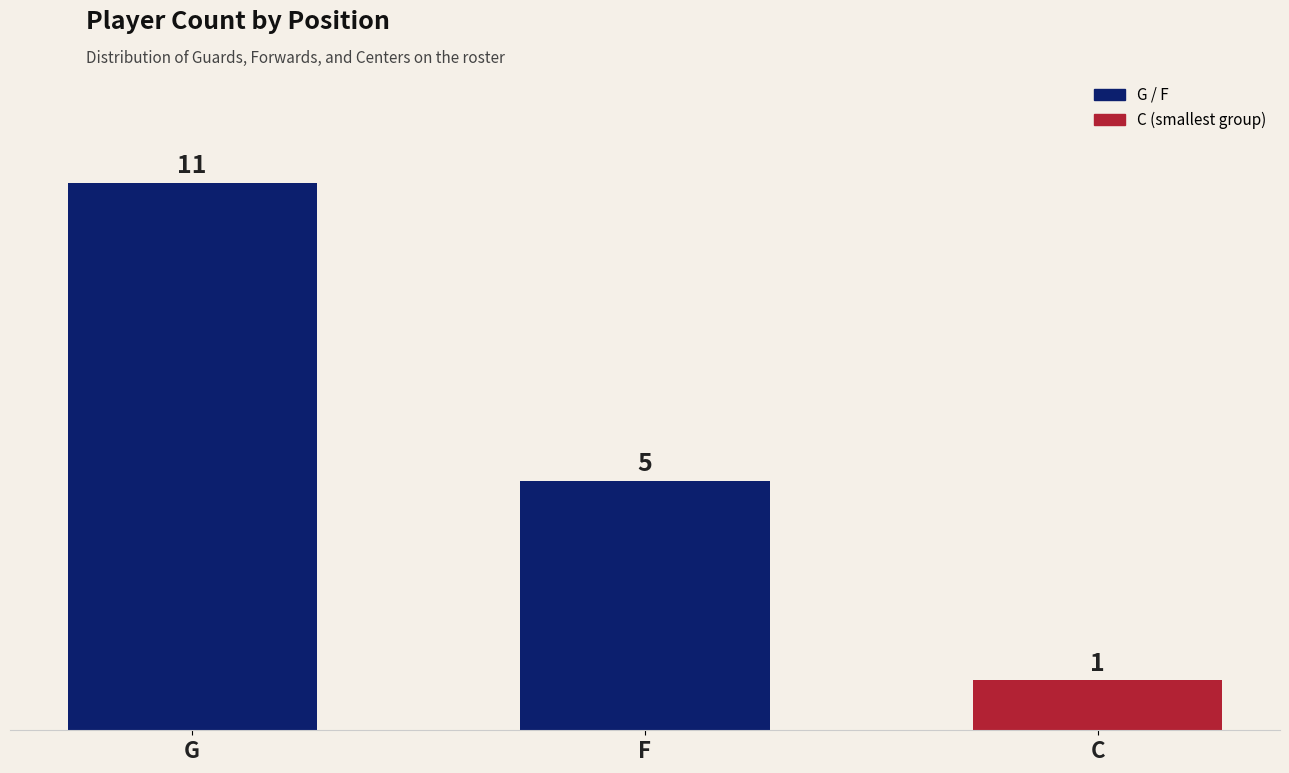

Reading left to right, extract all data points from this chart.

G=11	F=5	C=1